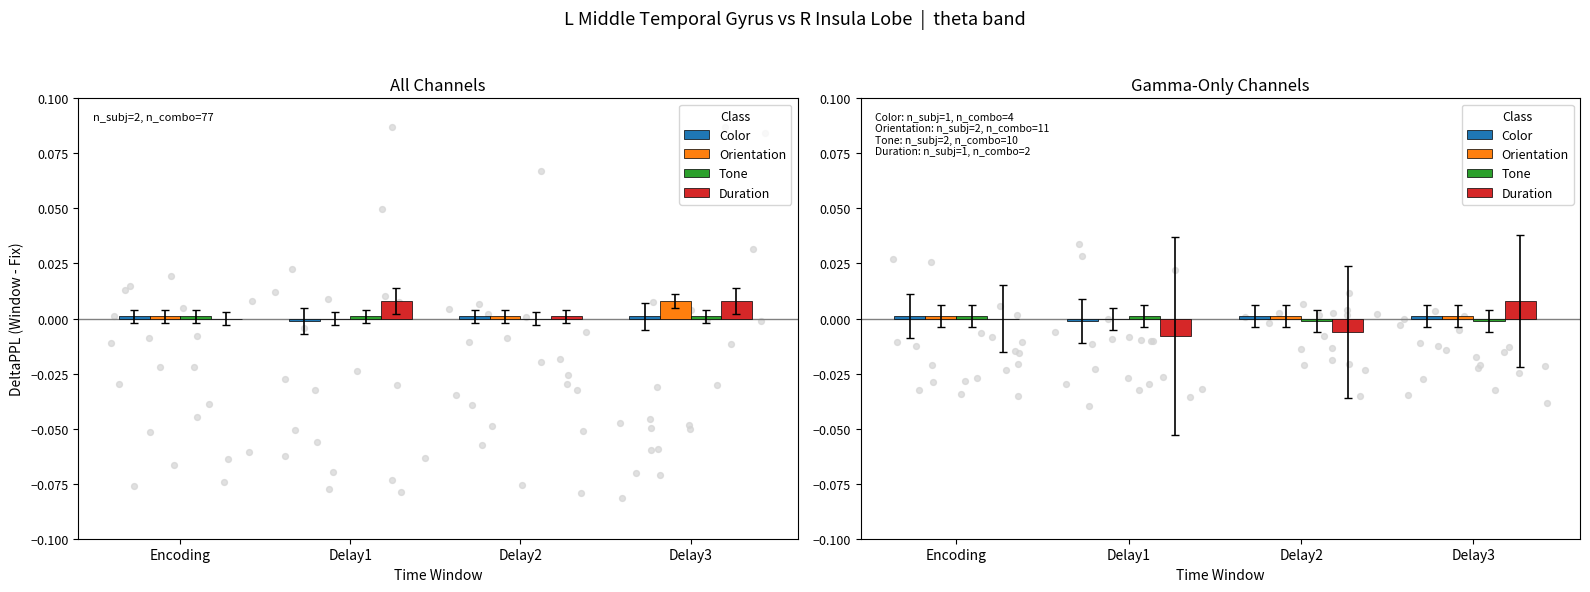

At how many categories does at least one series exceed 0?

4